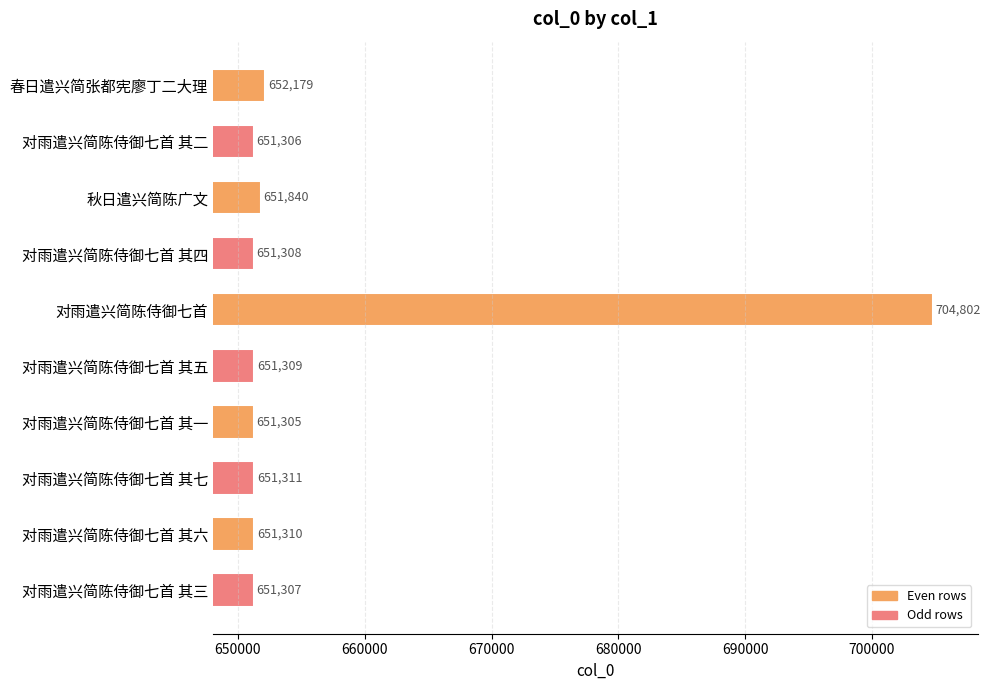

Where is the data nearest to the value 678053?

春日遣兴简张都宪廖丁二大理